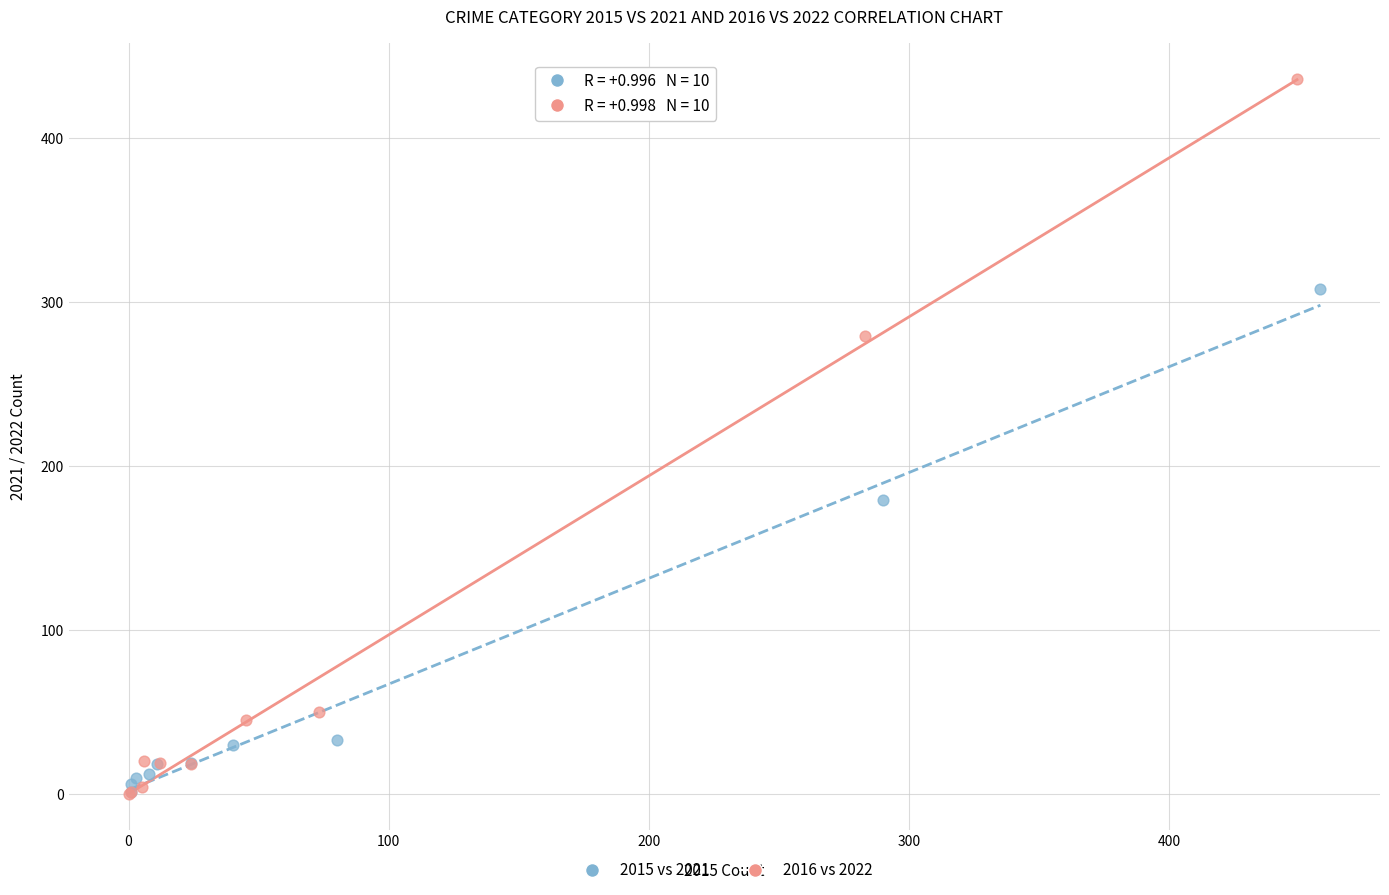

Which series has the largest Y range (max minus min)?

2016 vs 2022